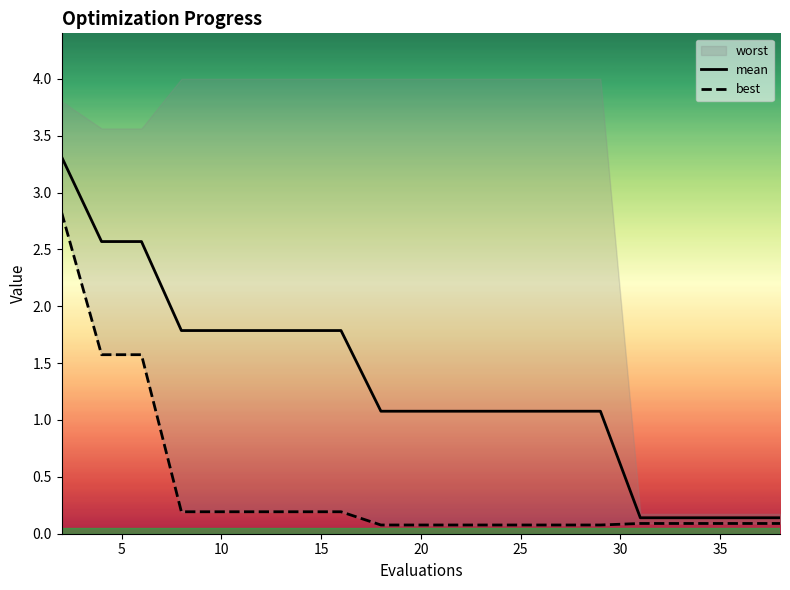

At which label does best reach its peak?

2